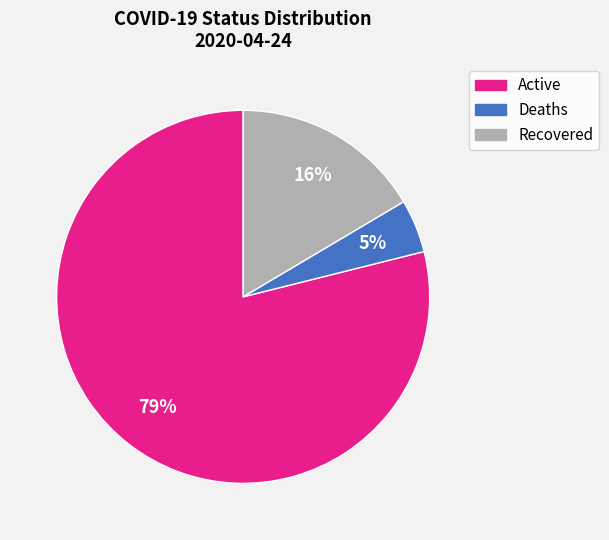

How many slices are in this pie chart?

3